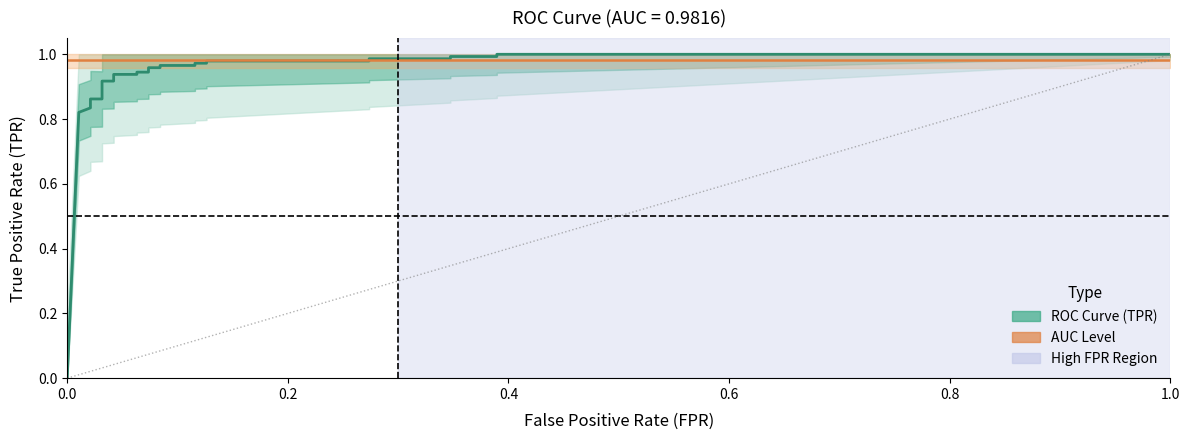

True or false: ROC Curve (TPR) and AUC Level cross at least once.

True